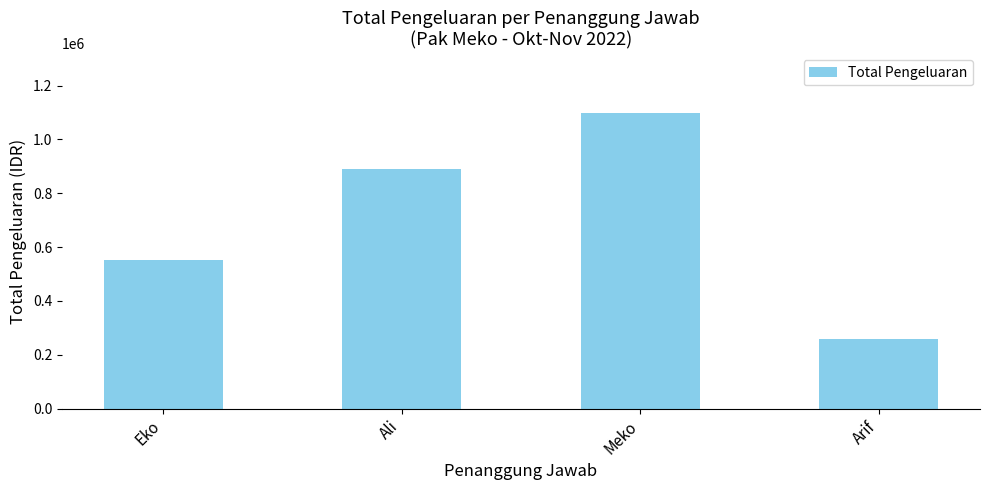

What is the ratio of the value at Ali to the value at Arif?

3.4